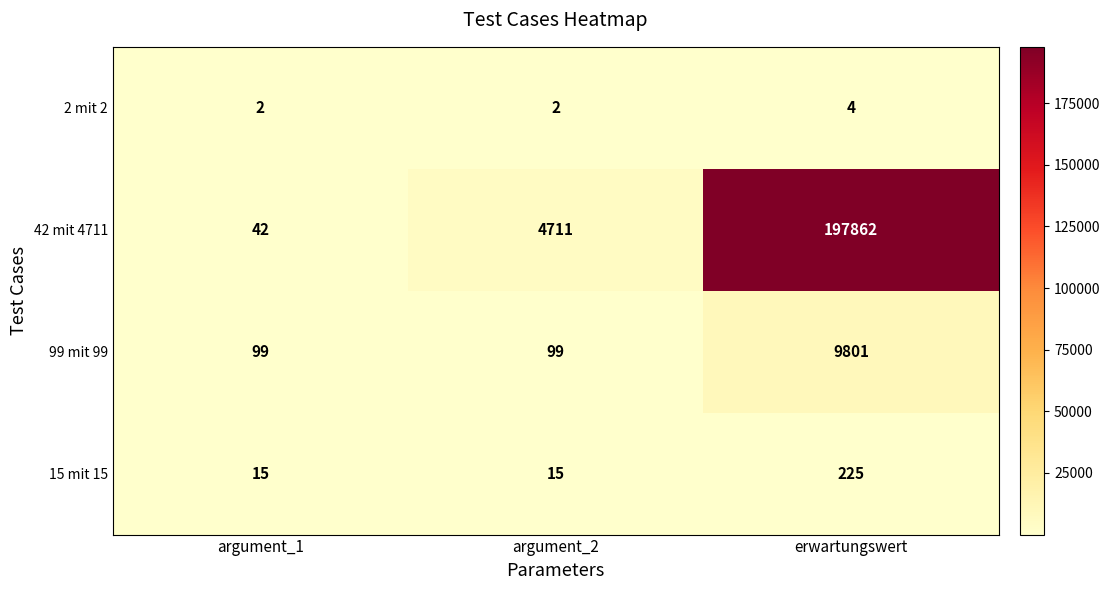

At which category is the sum across all series the highest?

erwartungswert